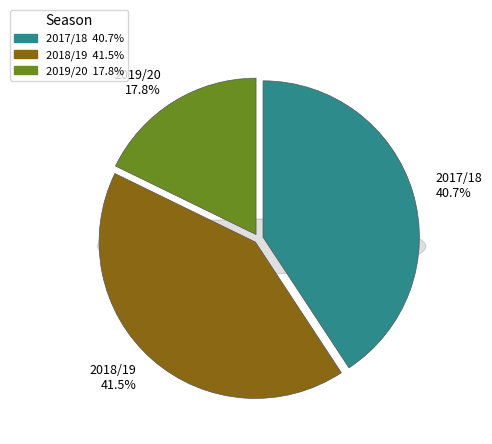

Does any single category account for the majority?

No